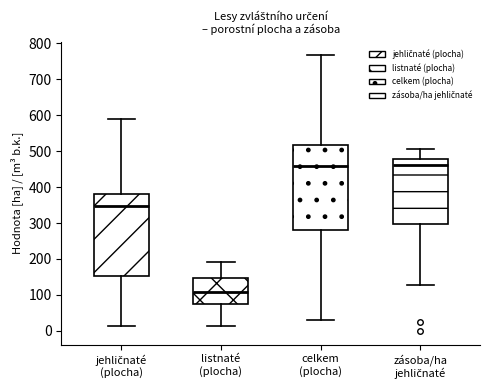

Reading left to right, transcribe this box plot: for each box, give where its median line is, the range the box spans, and where its two whiskers end, as read against the y-axis. The values are not printed on the chart, so give them approximately, as read against the axis.

jehličnaté (plocha): median 350, box 150 to 380, whiskers 10 to 590
listnaté (plocha): median 110, box 70 to 150, whiskers 10 to 190
celkem (plocha): median 460, box 280 to 520, whiskers 30 to 770
zásoba/ha jehličnaté: median 460, box 300 to 480, whiskers 130 to 510